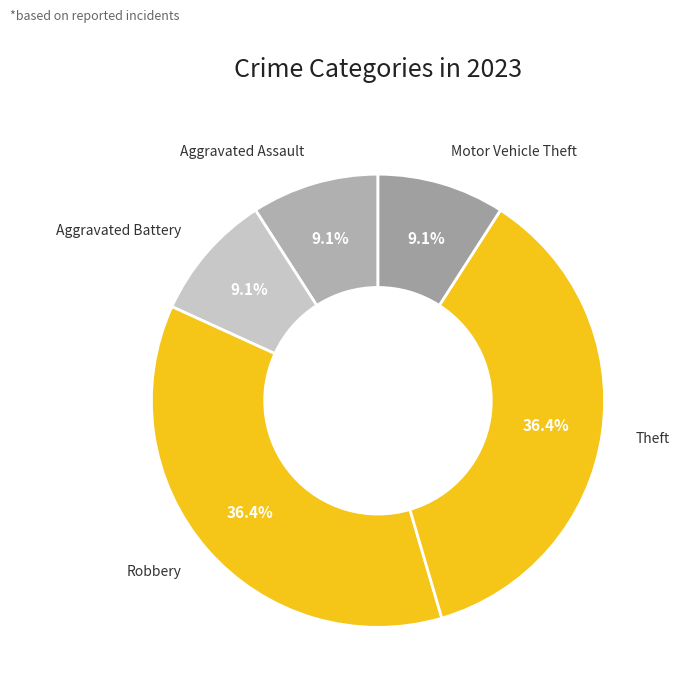

Which slice is the largest?

Robbery